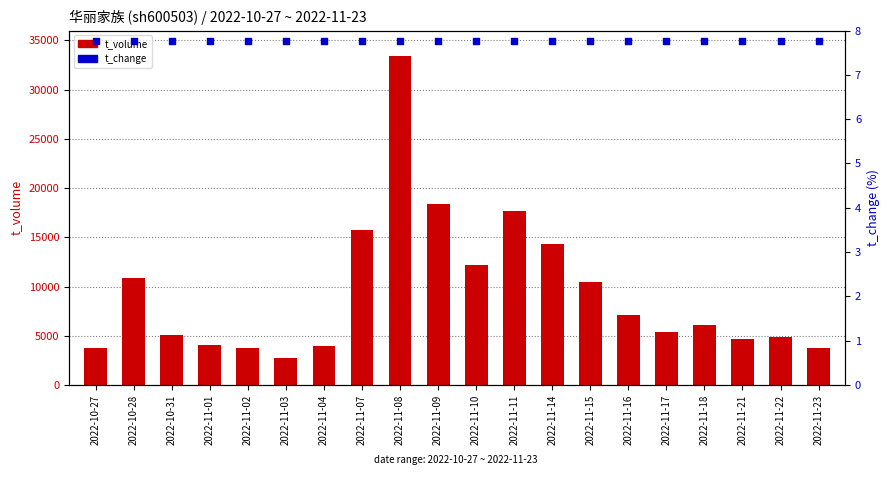

What is the total value across all series at 2022-11-22?

4841.8